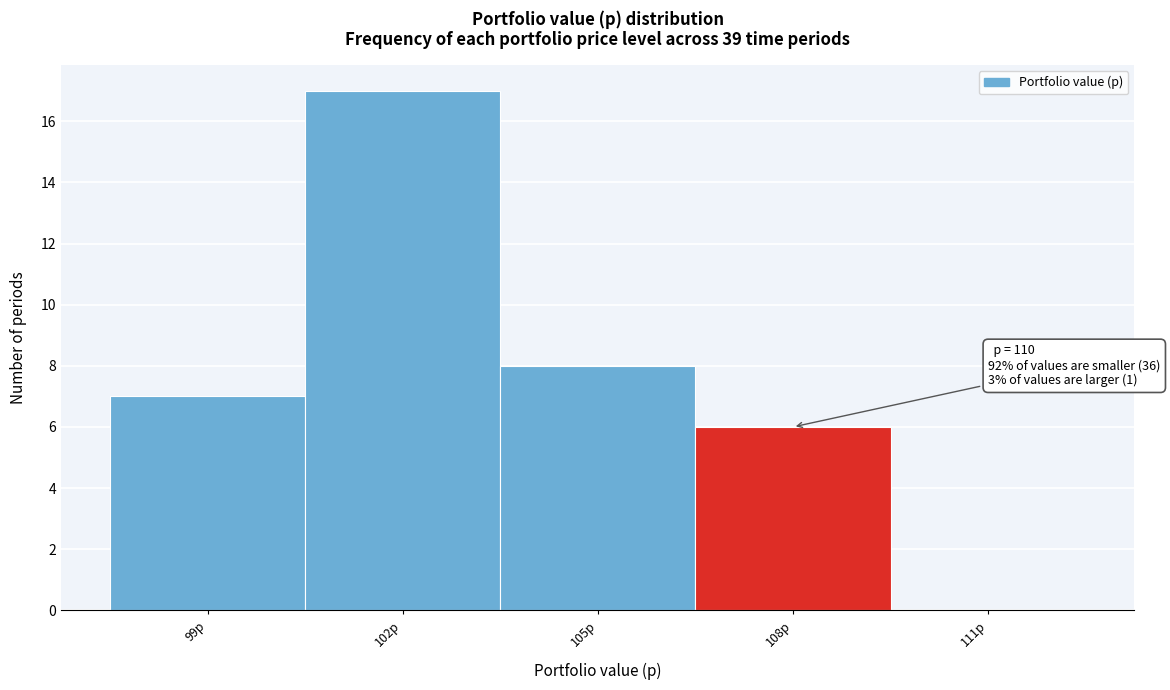

Reading left to right, list all the values displayed in this chart.

99p=7	102p=17	105p=8	108p=6	111p=0